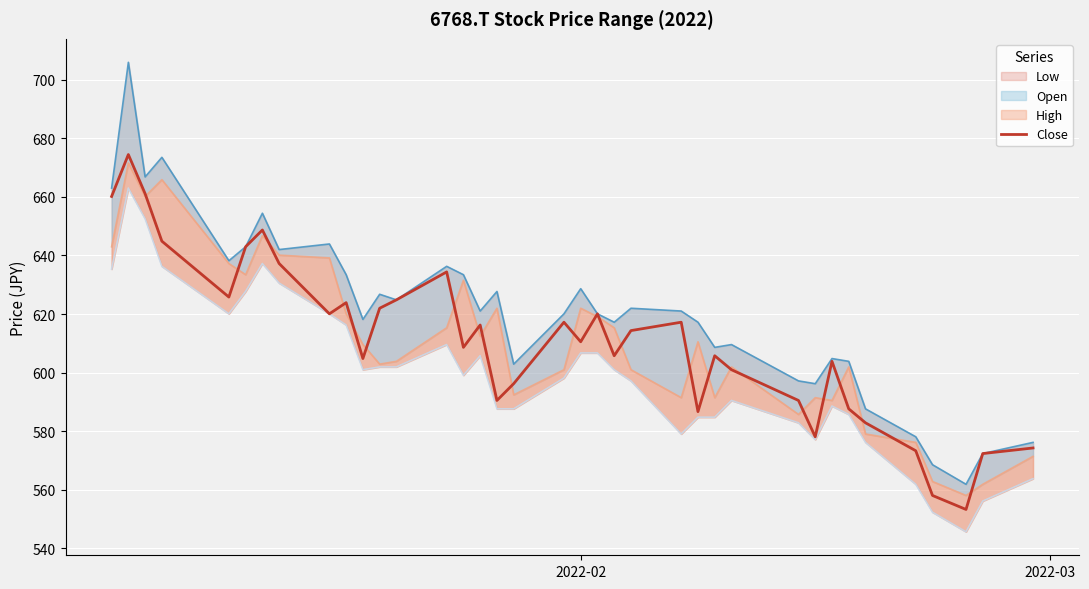

True or false: High and Low cross at least once.

False